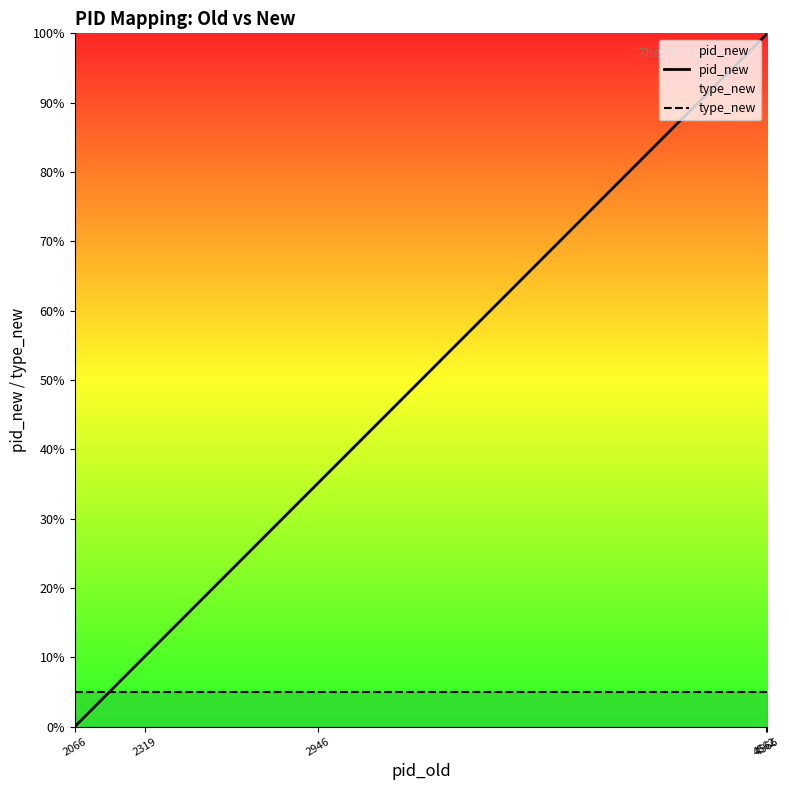

True or false: type_new has more than 0 points higher than both neighbors.

False